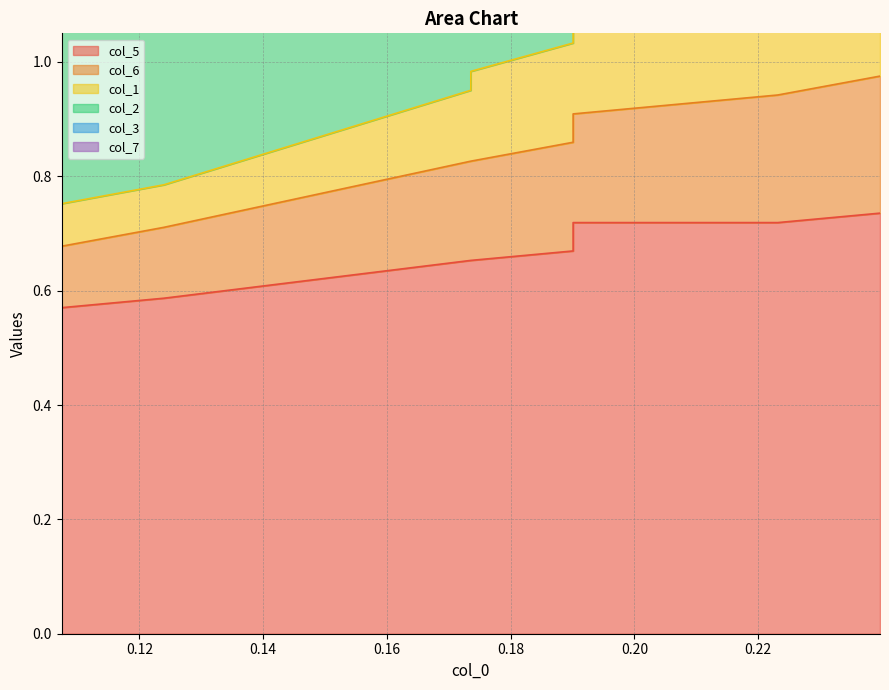

What is the minimum value for col_2?

2.7